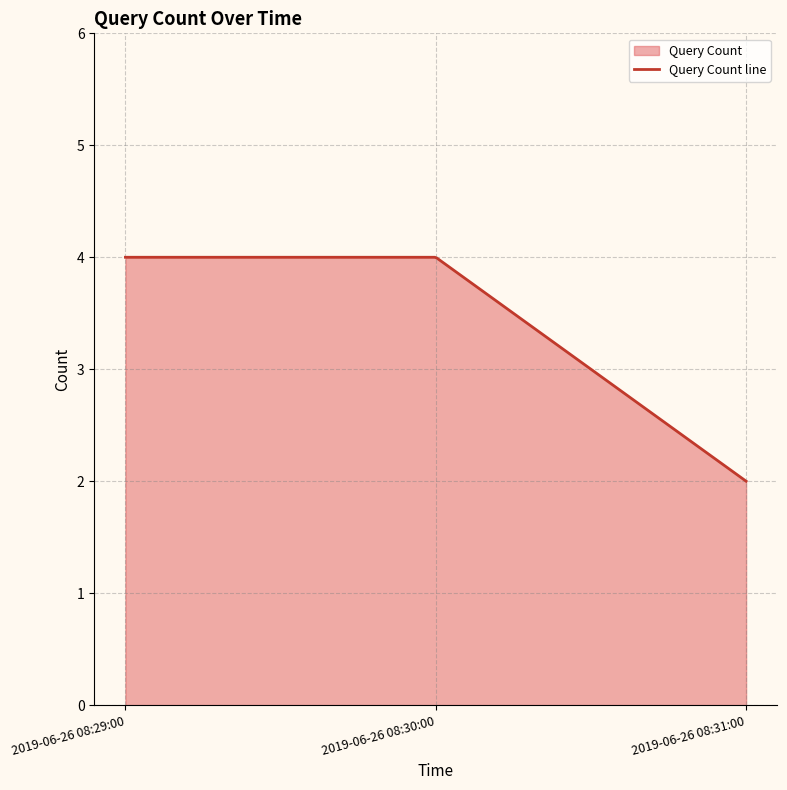

How many lines are shown in the chart?

1